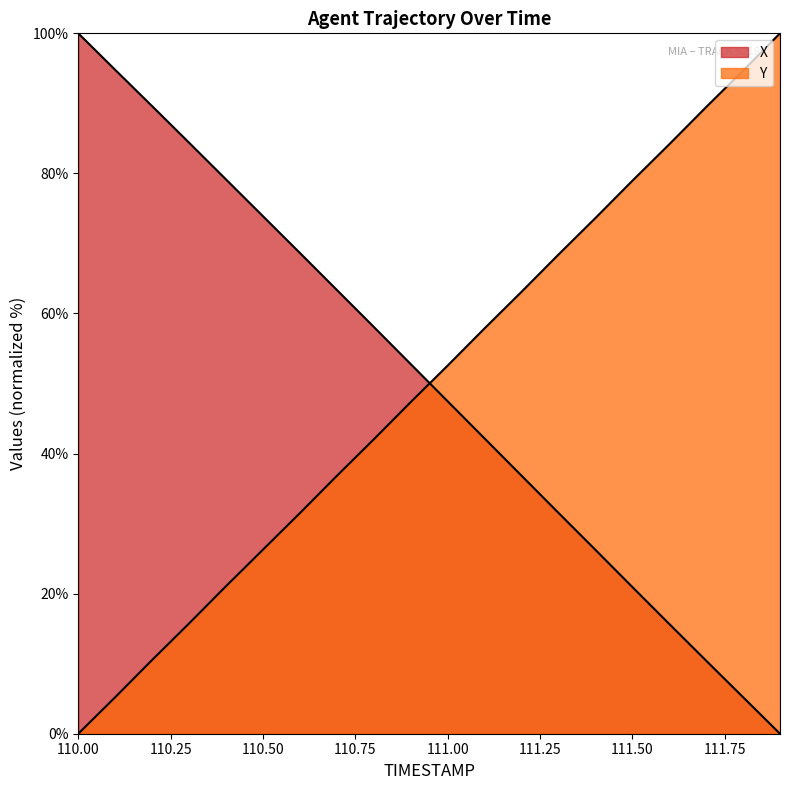

Is it true that X equals 127.7 at 110.5?

False